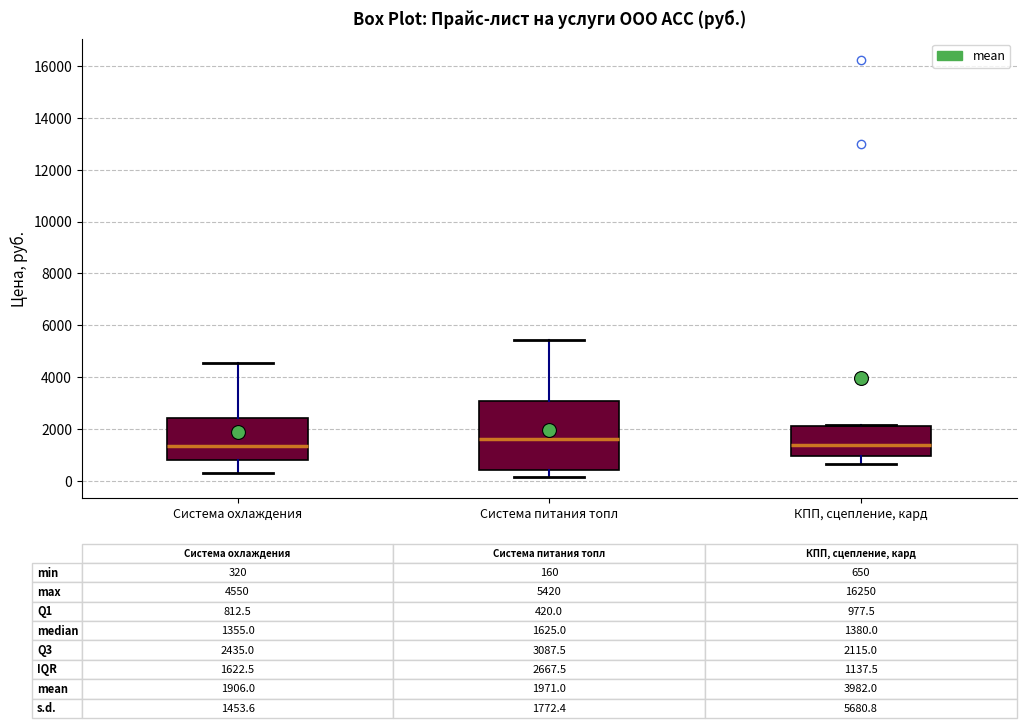

Which box's median line is the highest?

Система питания топл